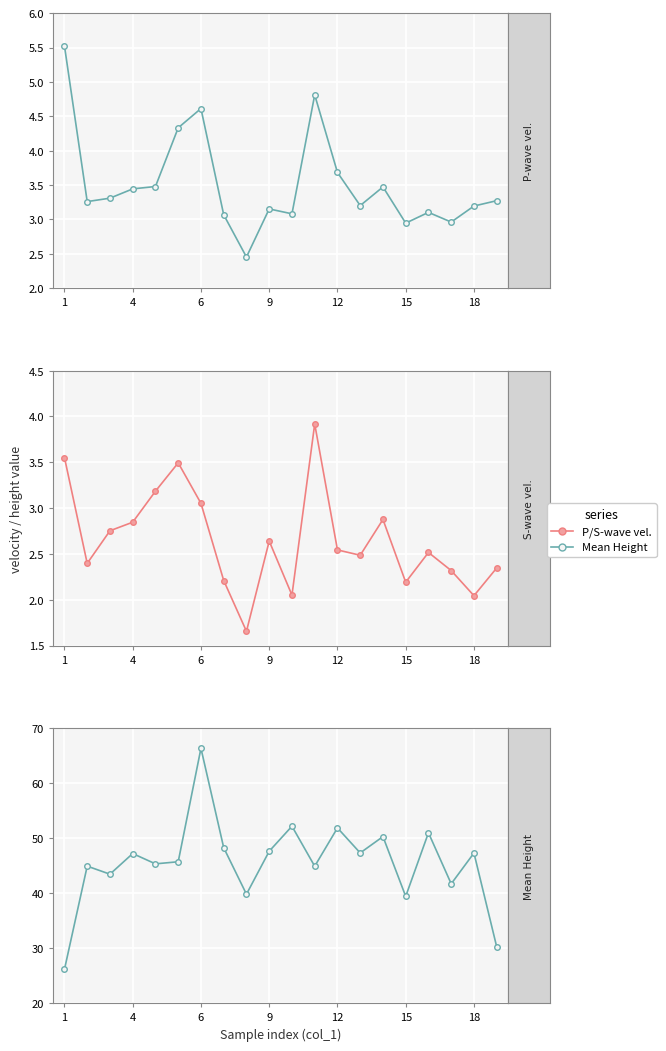

What is the difference between the P-wave vel. values at 11 and 12?

1.3